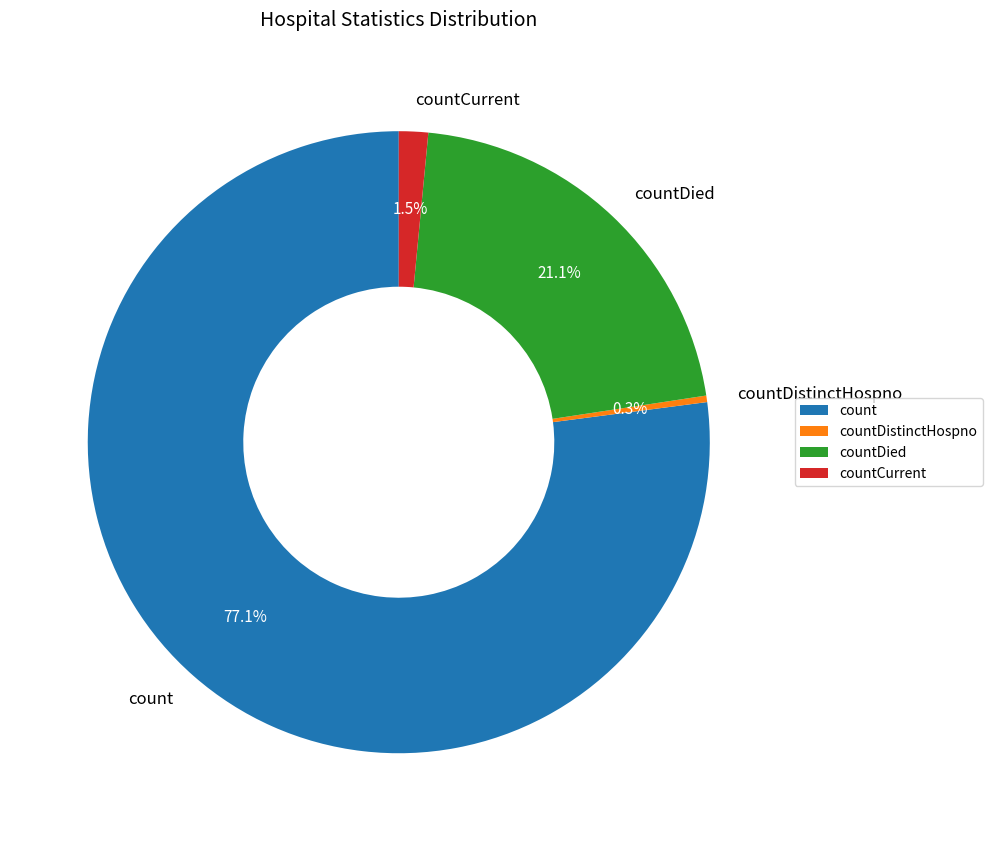

How many slices are in this pie chart?

4